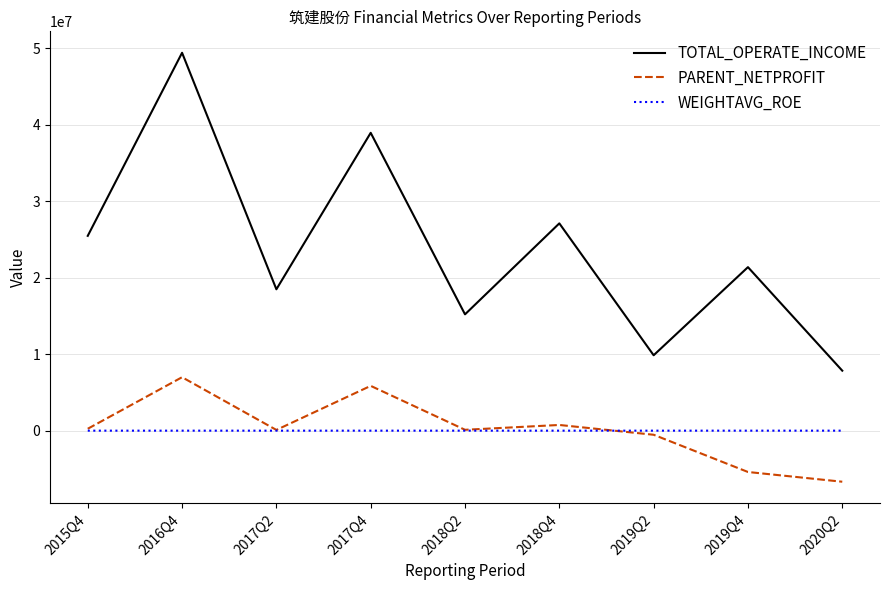

The value of TOTAL_OPERATE_INCOME at 2019Q4 is 21386547.6. True or false?

True